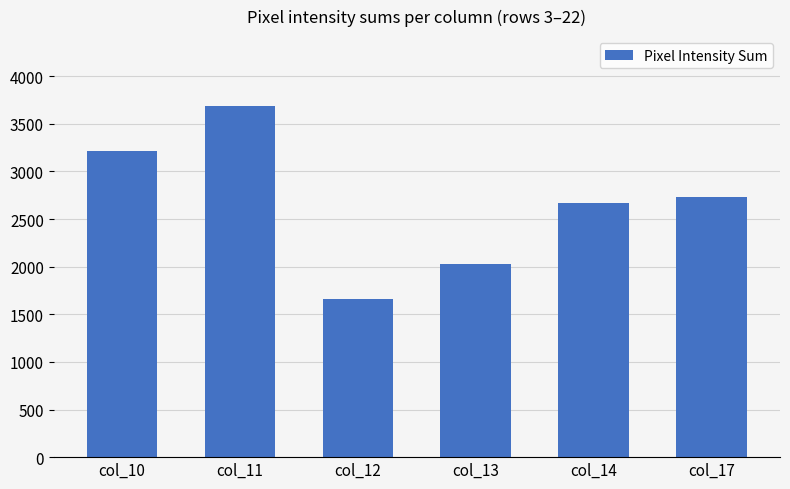

What is the ratio of the value at col_12 to the value at col_11?

0.5